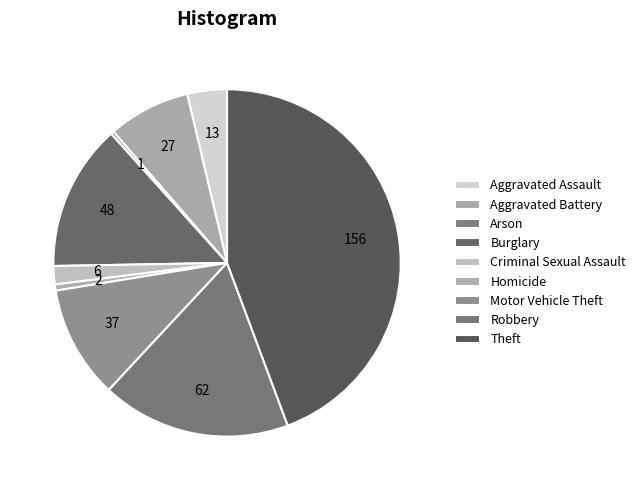

Is there any slice that represents more than half of the pie?

No